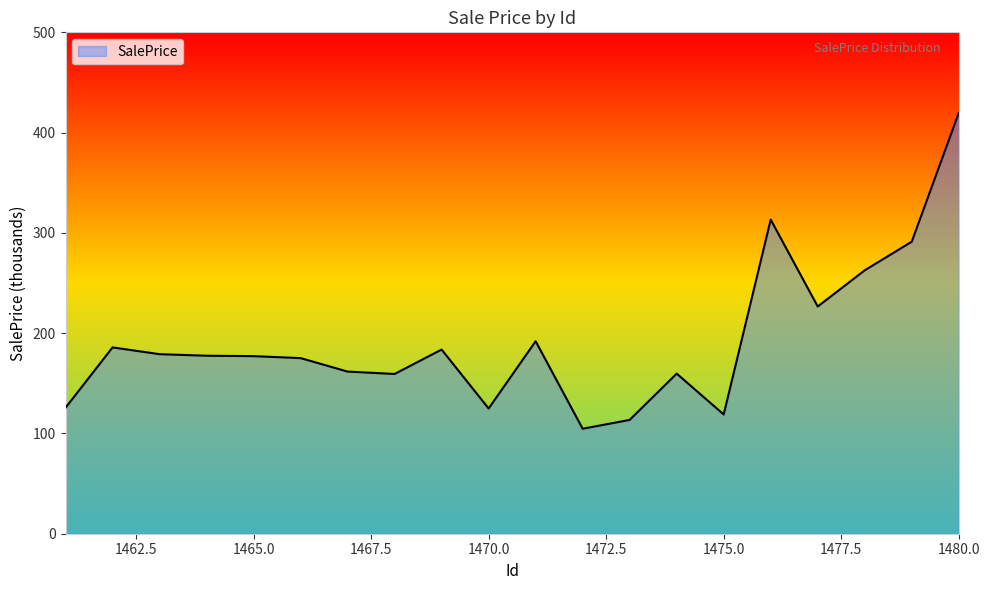

What is the greatest value displayed?

419.6